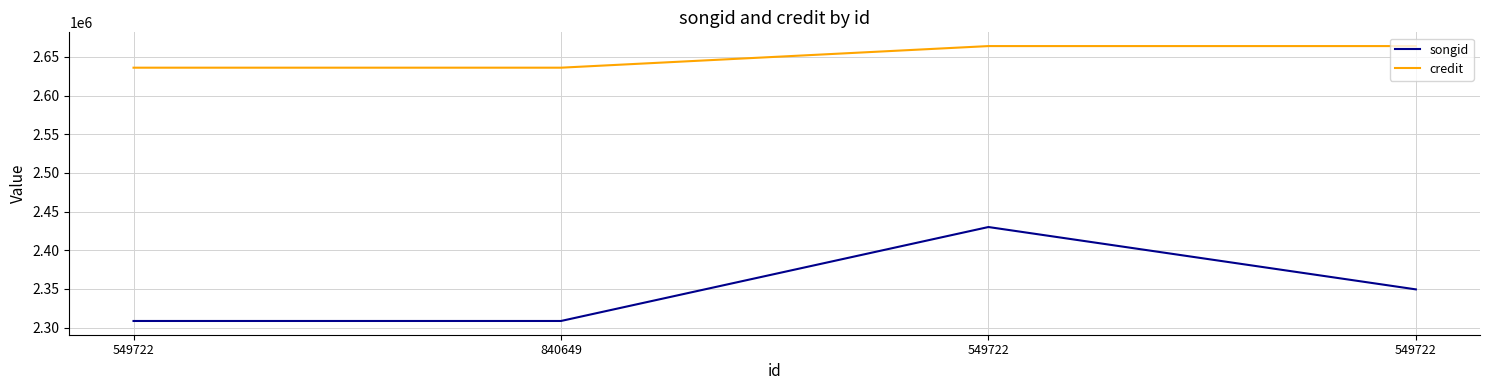

What is the approximate value of songid at 549722?

2349344